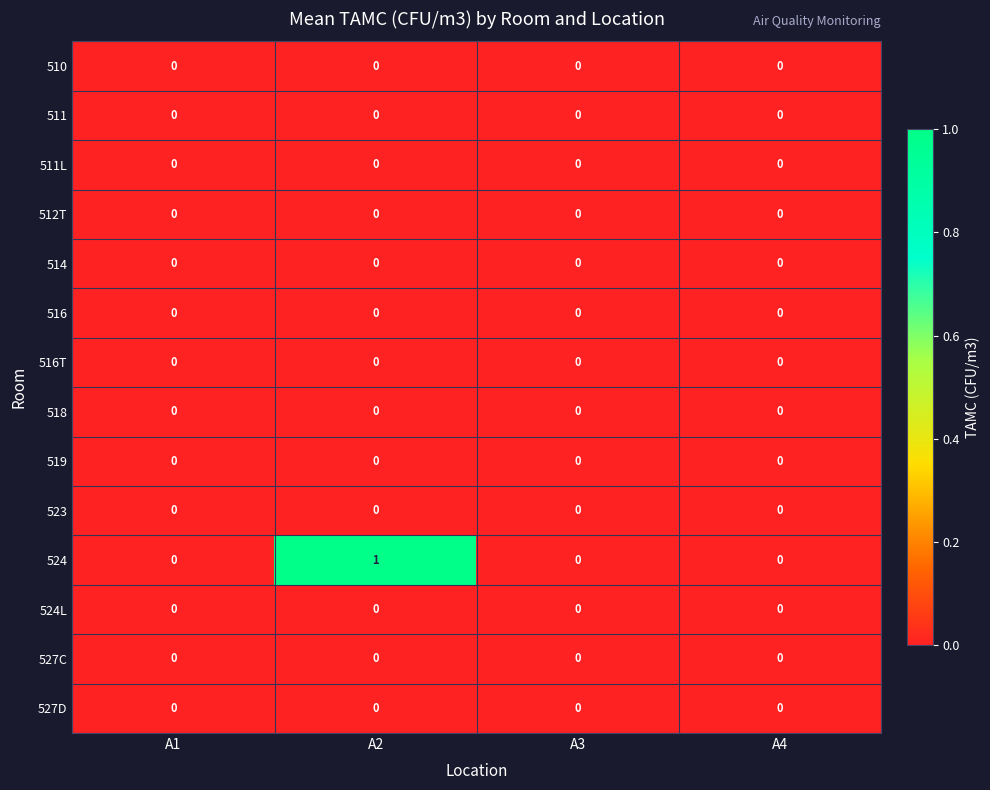

At which category is the sum across all series the highest?

A2